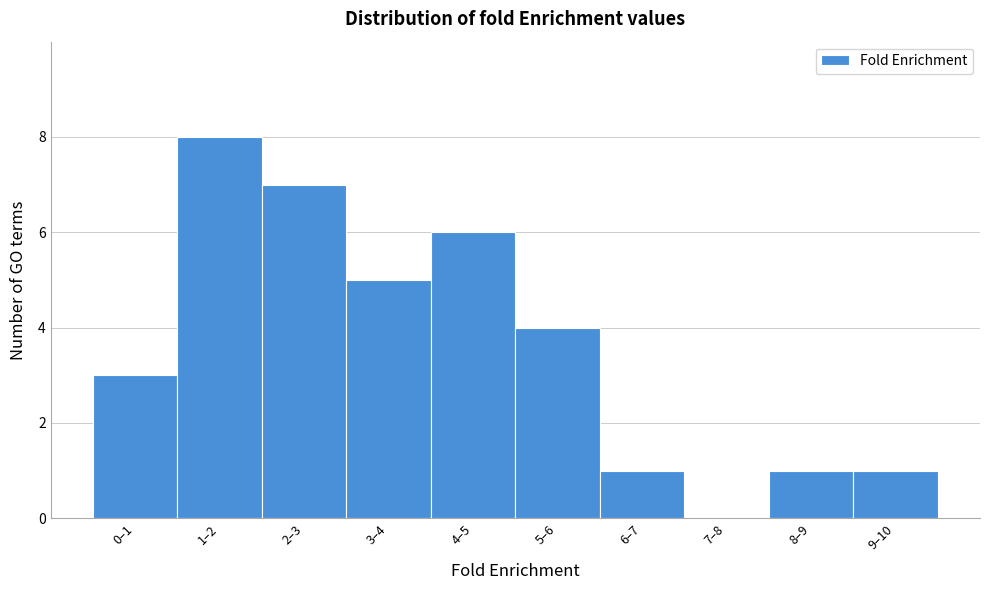

Reading left to right, extract all data points from this chart.

0–1=3	1–2=8	2–3=7	3–4=5	4–5=6	5–6=4	6–7=1	7–8=0	8–9=1	9–10=1